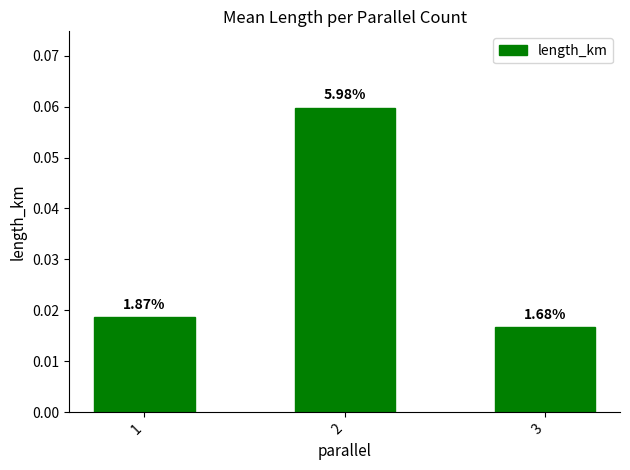

At which category does the chart reach its peak across all series?

2